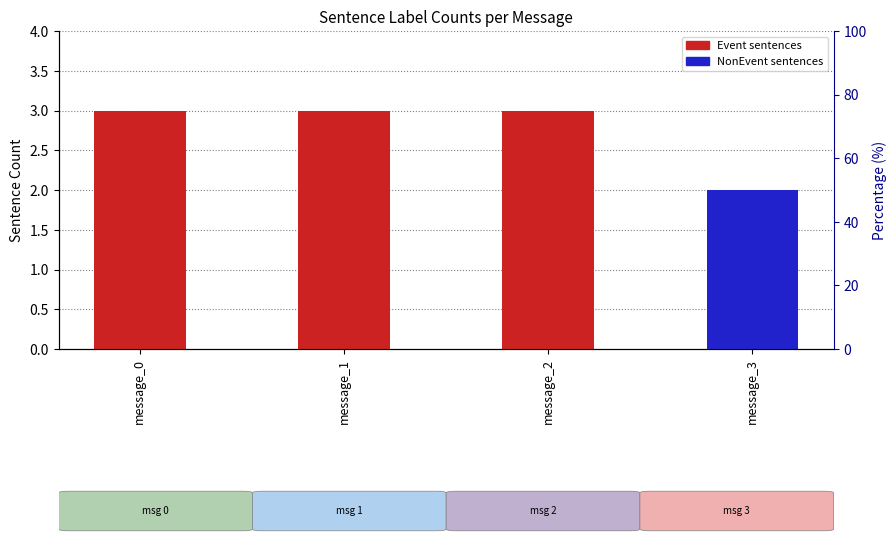

Does the chart contain any negative values?

No